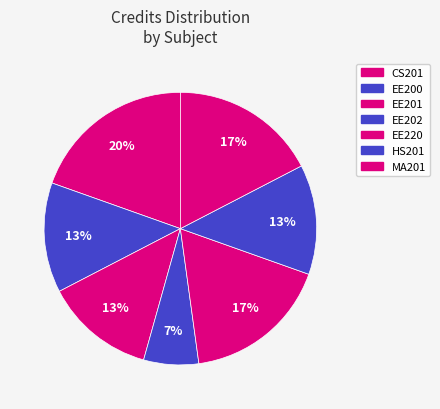

Approximately how many times larger is the value at EE220 compared to EE201?

1.3